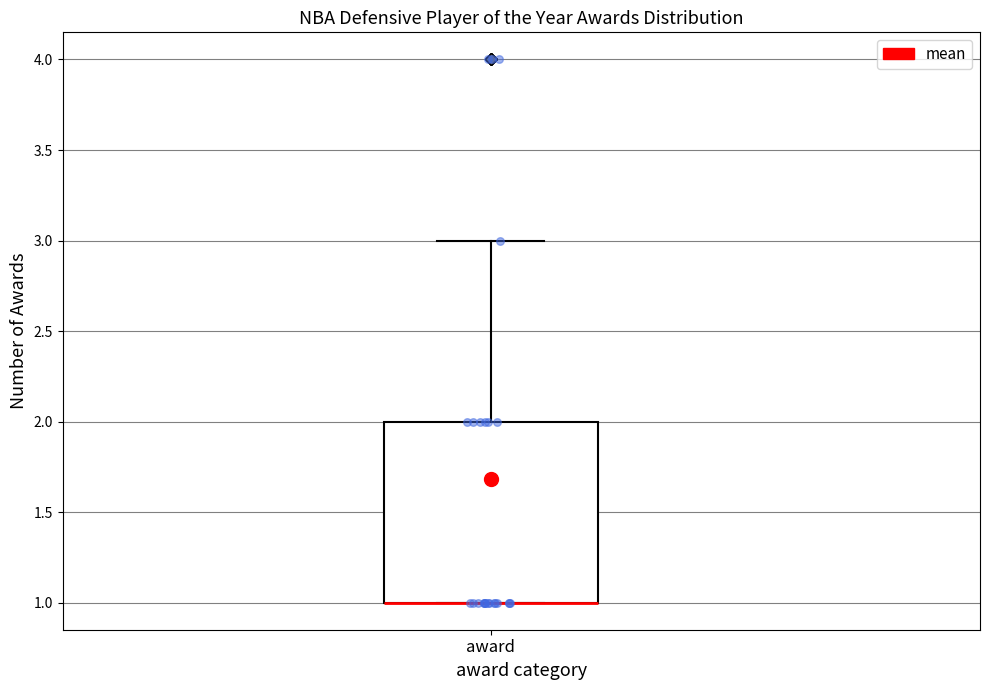

Where is the upper edge of the box for award on the y-axis? The values are not printed on the chart, so give them approximately, as read against the axis.

2